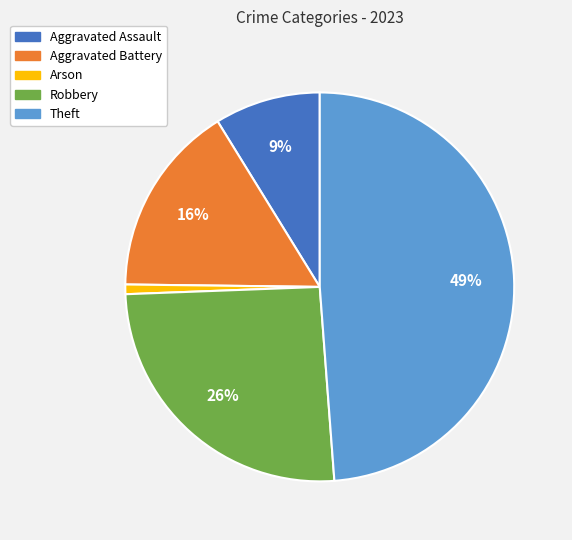

Combined, do Arson and Theft account for over 50%?

No